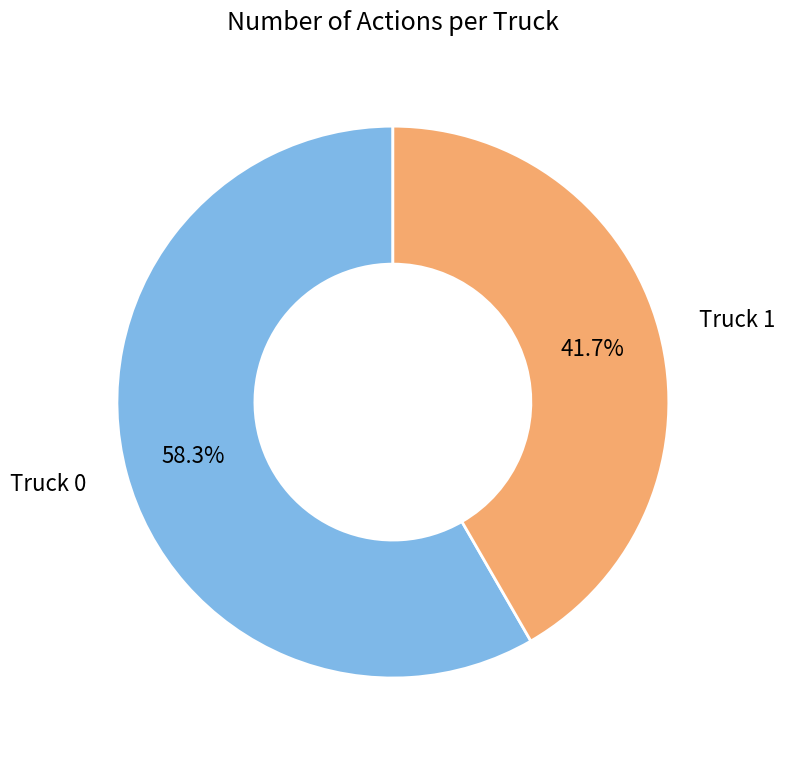

Combined, what portion of the pie is Truck 0 and Truck 1?

100.0%